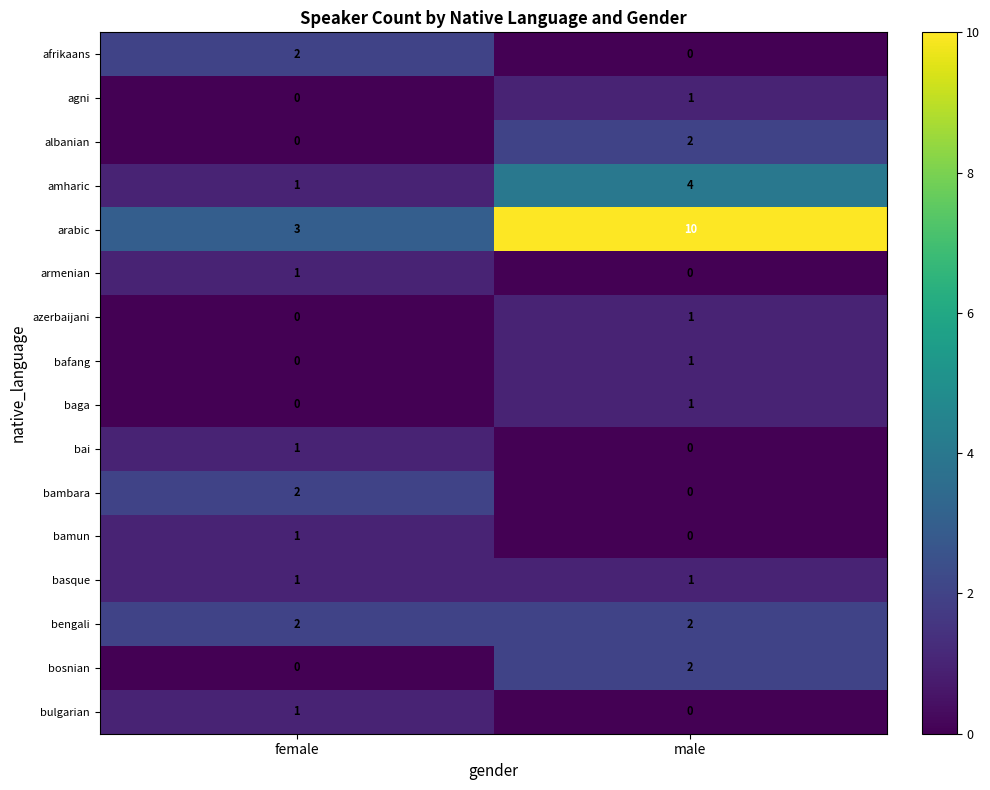

At which category is the sum across all series the highest?

male